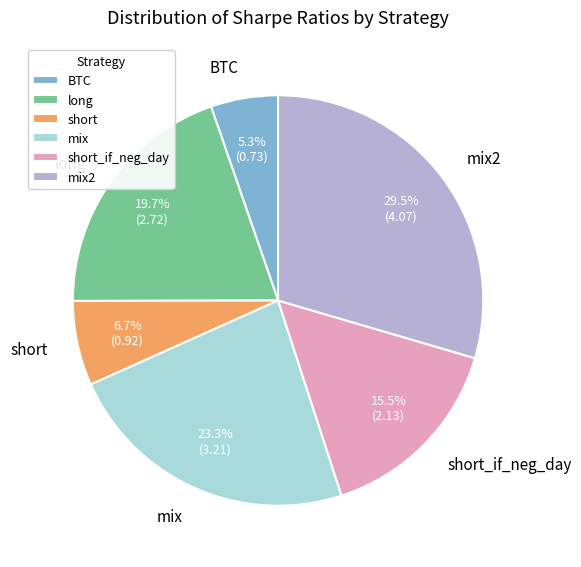

Is there any slice that represents more than half of the pie?

No